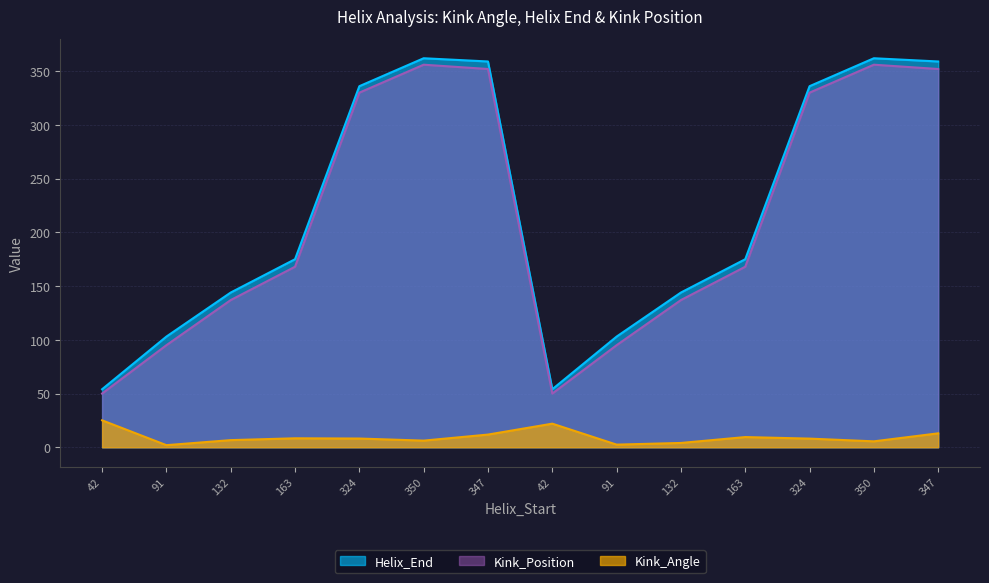

Reading left to right, what are all the values shown in this chart?

Kink_Angle: 42=25.1	91=2.0	132=6.7	163=8.3	324=8.1	350=6.2	347=11.8	42=22.0	91=2.5	132=4.0	163=9.5	324=8.1	350=5.5	347=13.0
Helix_End: 42=54.0	91=103.0	132=144.0	163=175.0	324=336.0	350=362.0	347=359.0	42=54.0	91=103.0	132=144.0	163=175.0	324=336.0	350=362.0	347=359.0
Kink_Position: 42=50.0	91=95.0	132=137.0	163=168.0	324=330.0	350=356.0	347=352.0	42=50.0	91=95.0	132=137.0	163=168.0	324=330.0	350=356.0	347=352.0